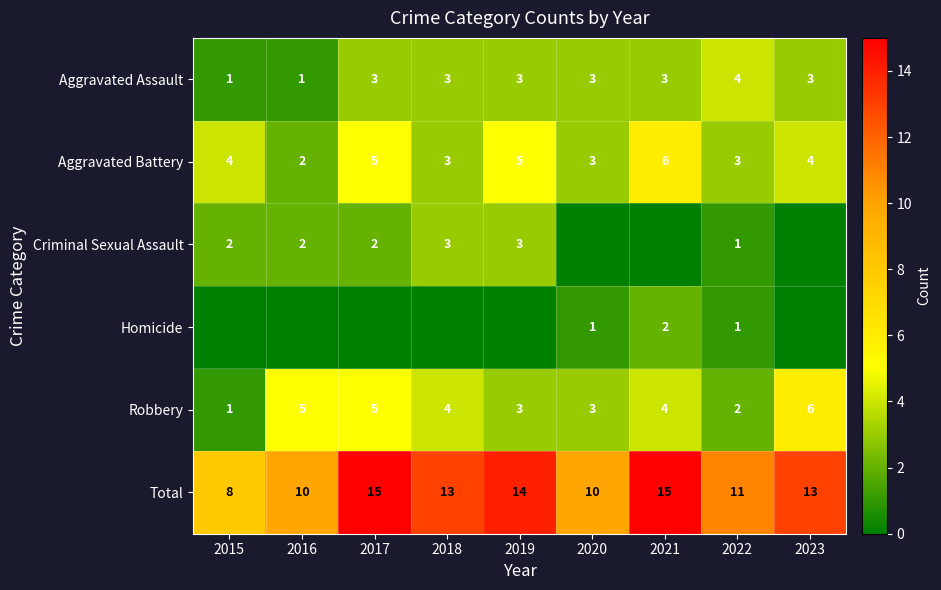

What is the difference between the second highest and minimum values in the Aggravated Battery series?

3